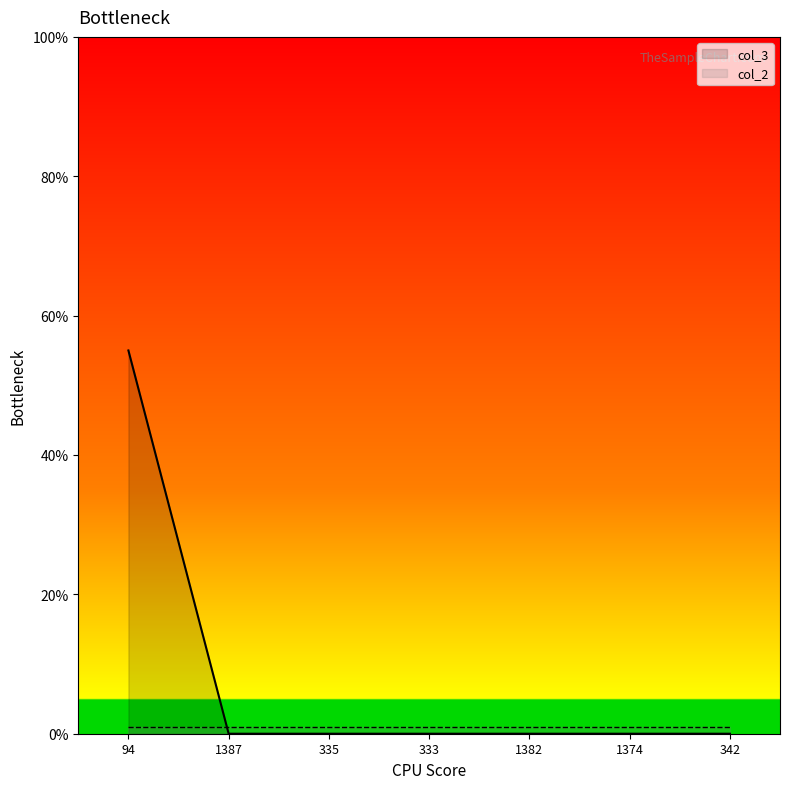

What is the greatest value displayed?

55